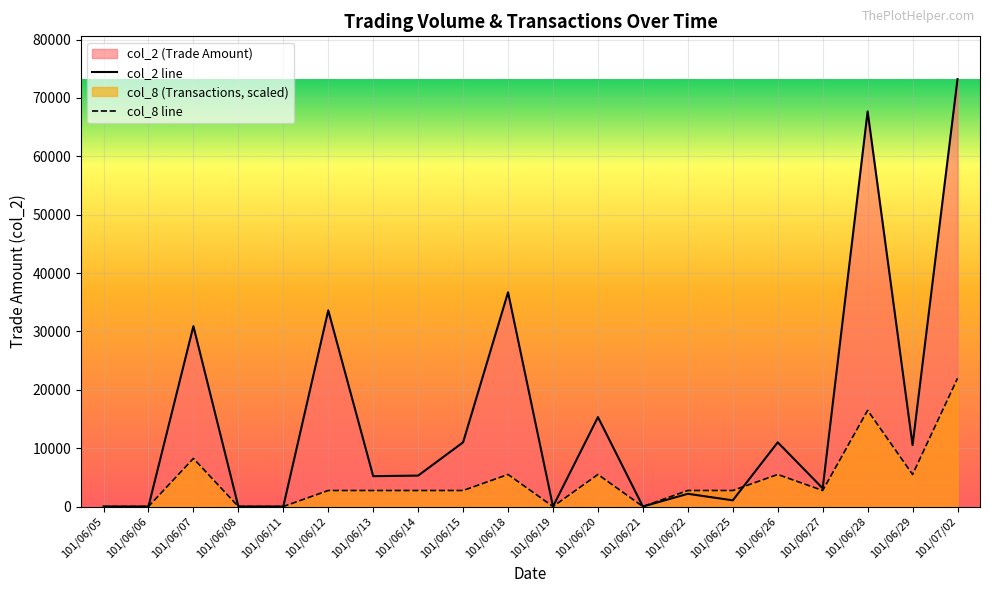

Between 101/06/25 and 101/06/05, which is larger?

101/06/25